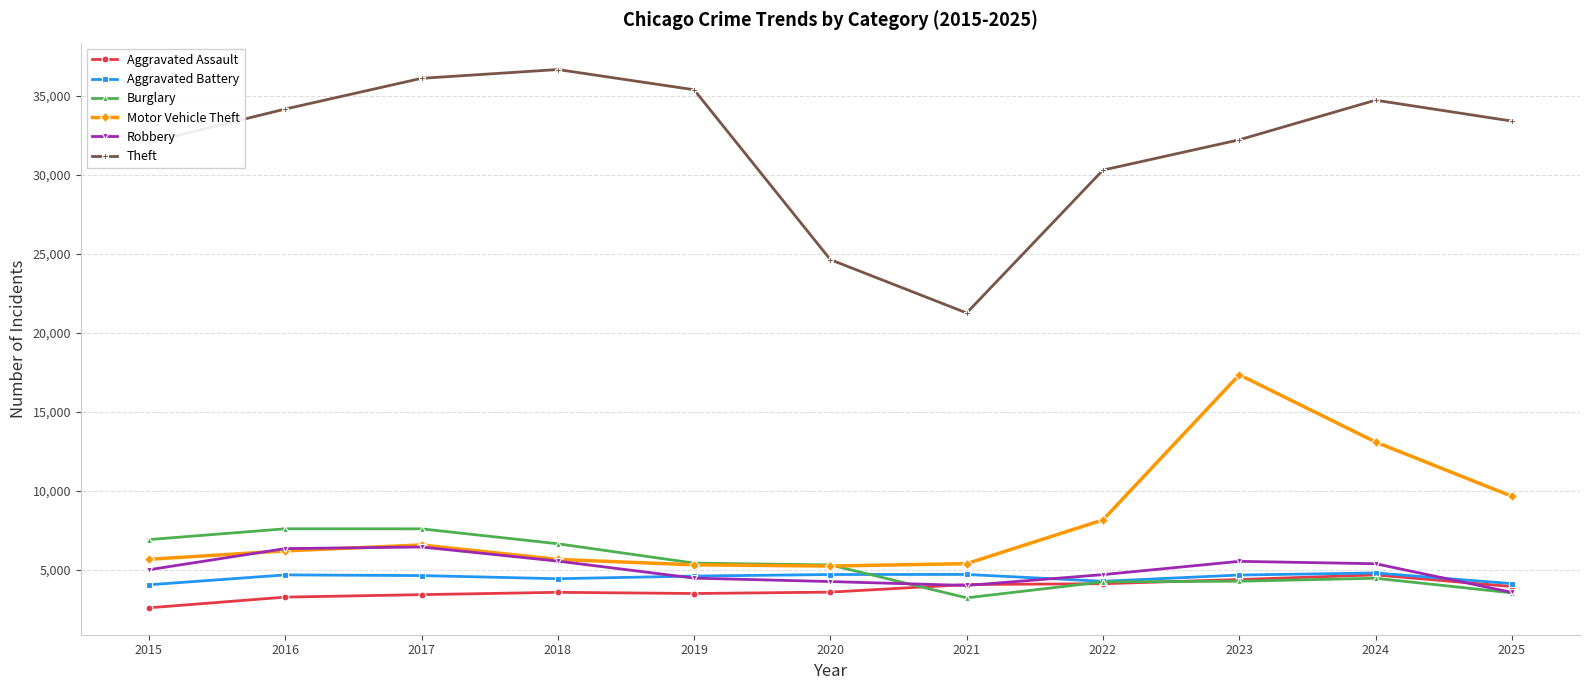

Which series has the largest total across all categories?

Theft